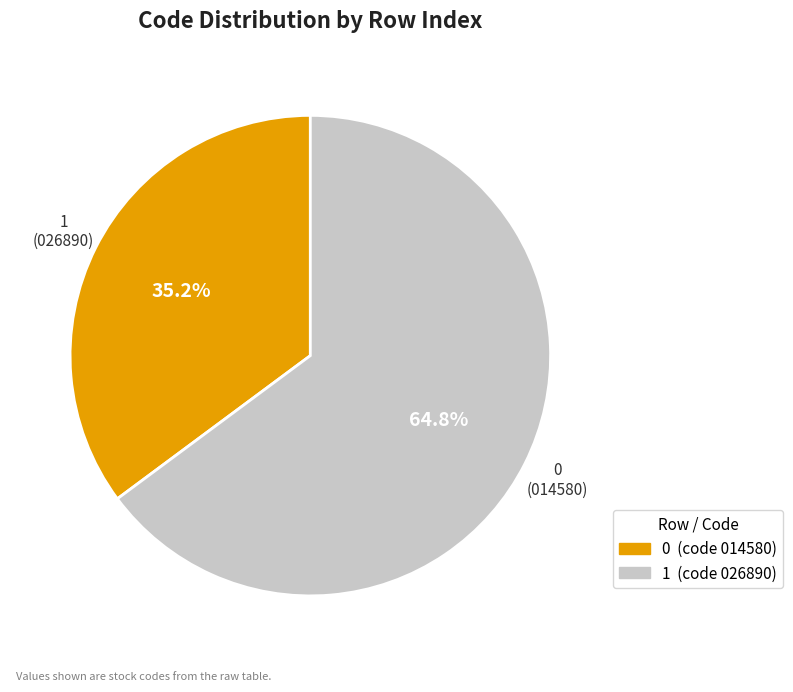

Which category has the biggest portion of the pie?

1